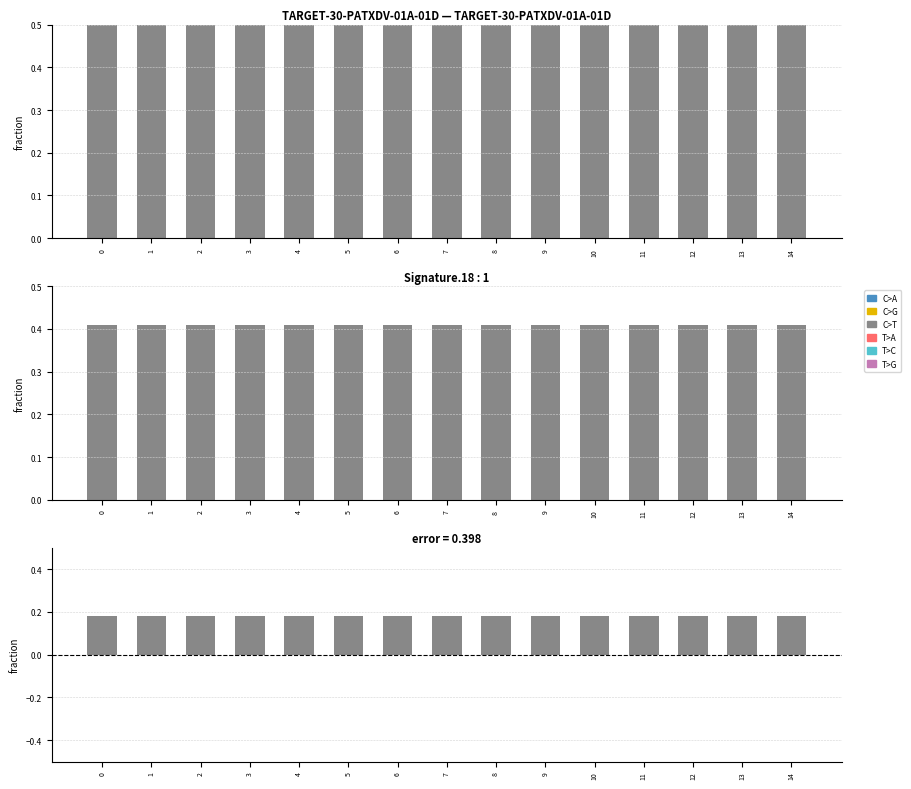

Are the bars grouped side by side (vs. stacked)?

Yes